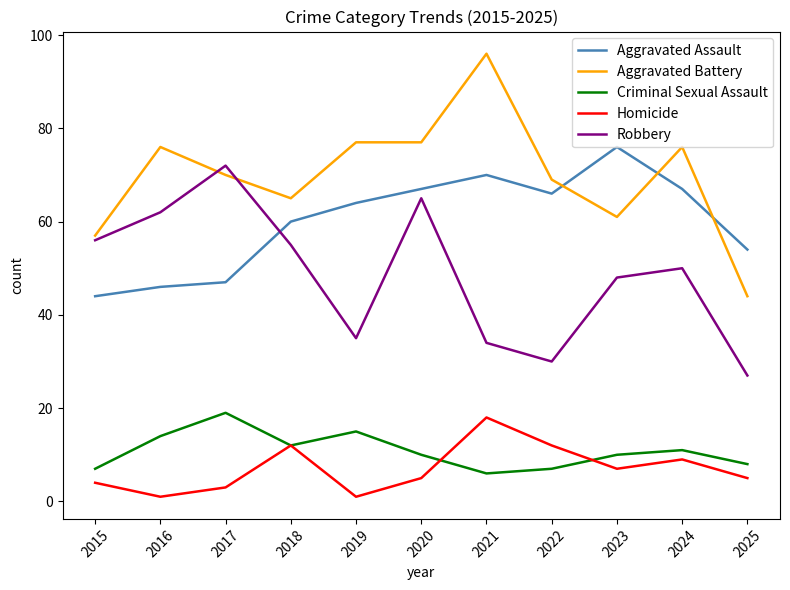

Is it true that Aggravated Assault equals 69 at 2017?

False